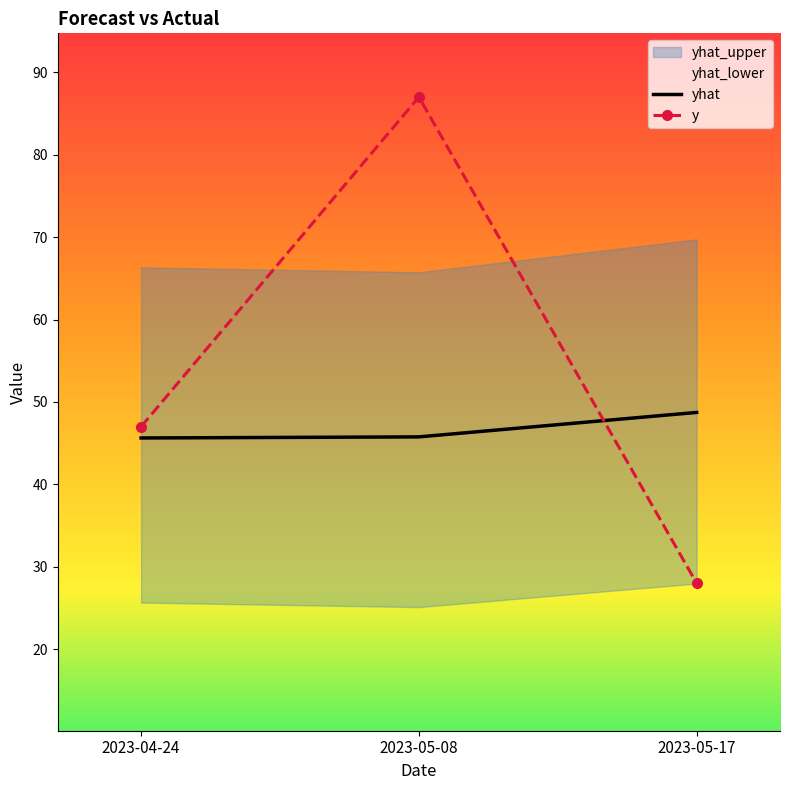

Is it true that y equals 28.0 at 2023-05-17?

True